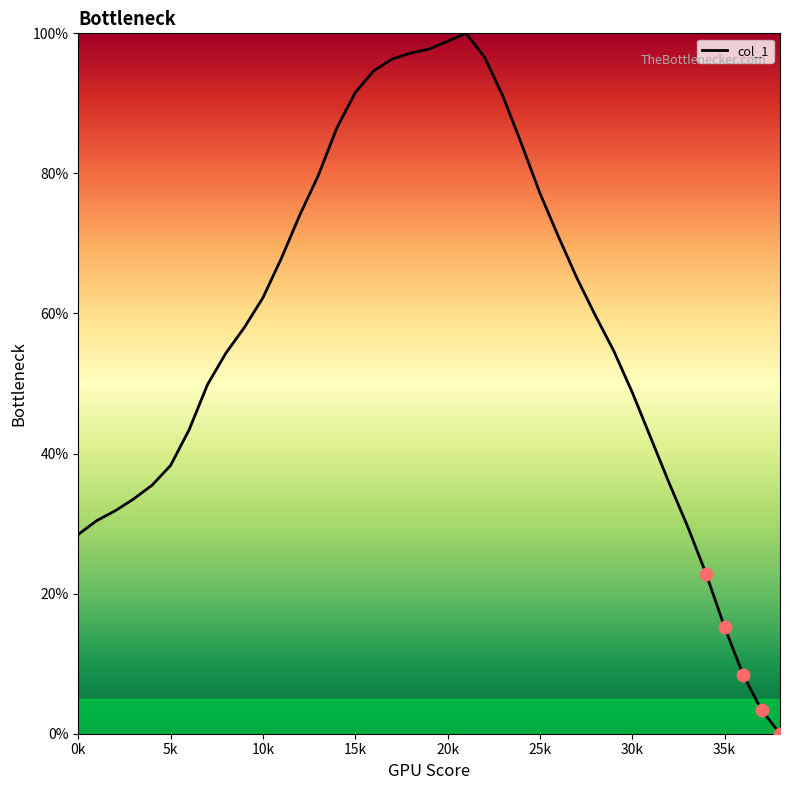

What is the maximum value shown in the chart?

100.0